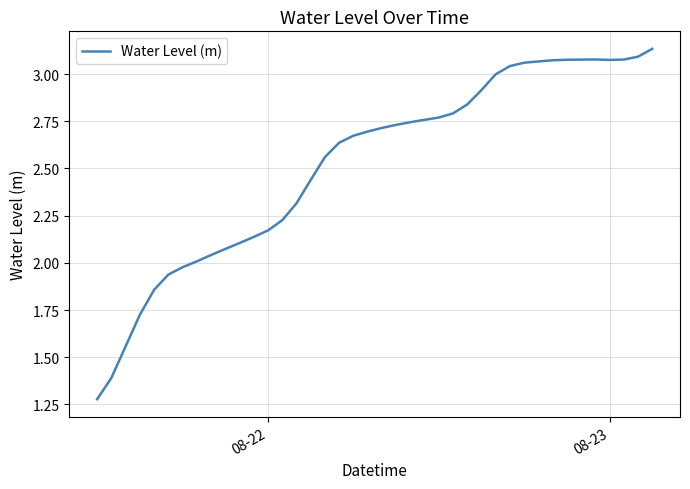

Does the chart display data point markers on the line(s)?

No